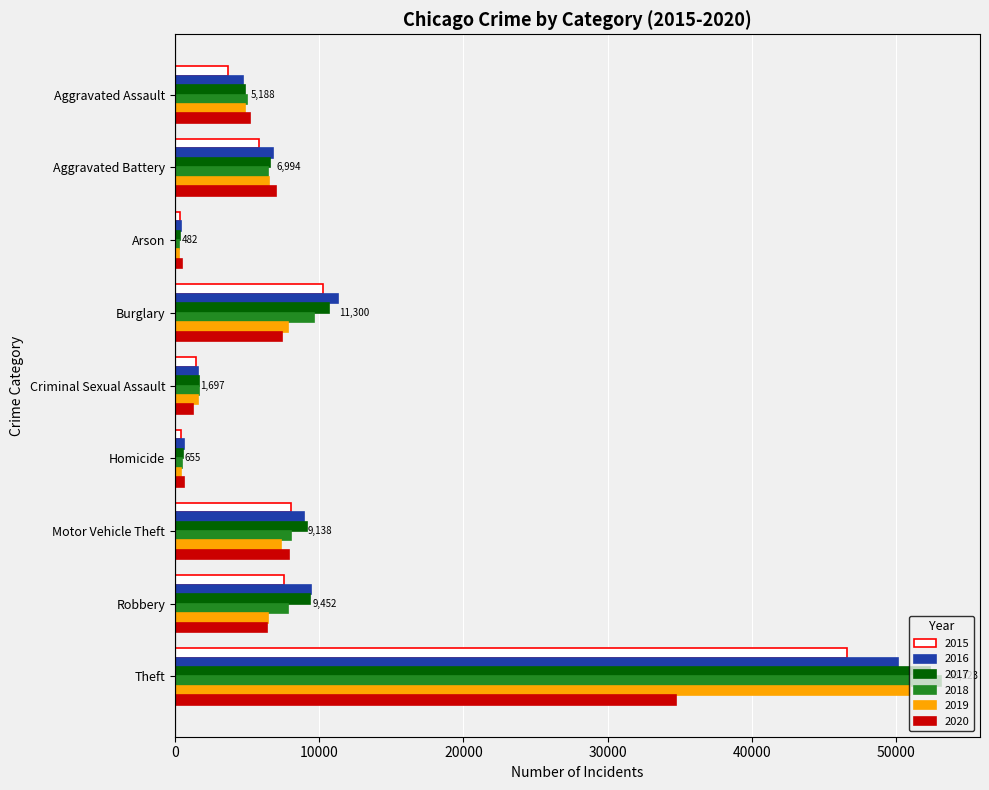

The value of 2018 at Motor Vehicle Theft is 2066. True or false?

False